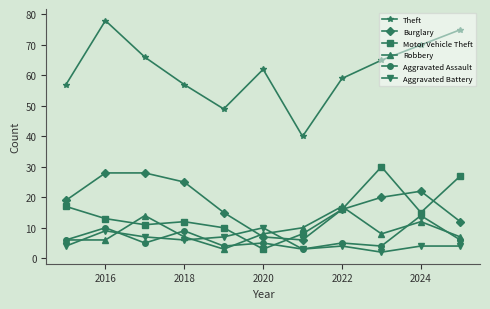

What is the highest value of the Robbery series?

17